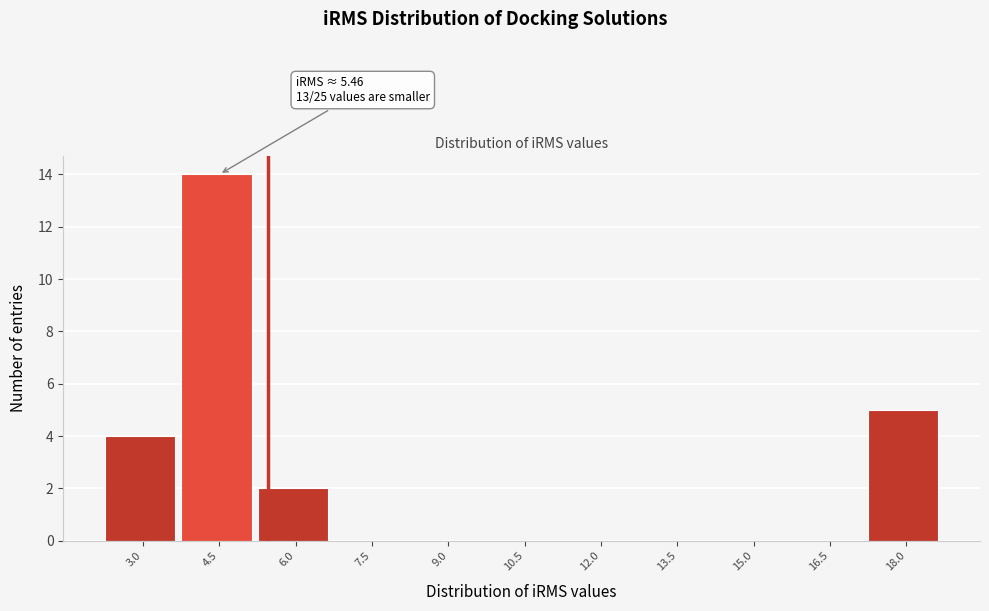

Reading right to left, transcribe all the data shown in this chart.

18.0=5	16.5=0	15.0=0	13.5=0	12.0=0	10.5=0	9.0=0	7.5=0	6.0=2	4.5=14	3.0=4